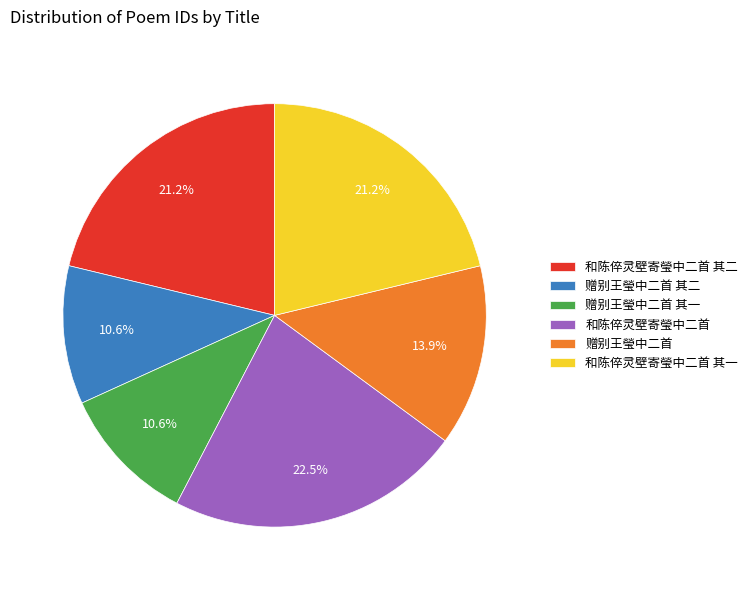

How many slices are in this pie chart?

6